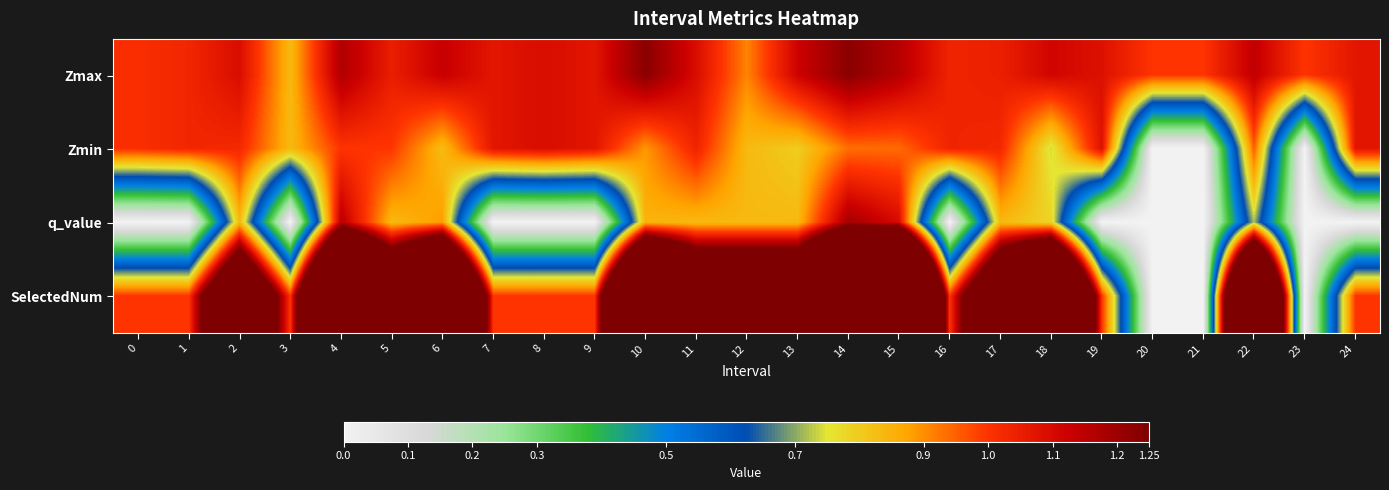

Between 23 and 11, which is larger?

11